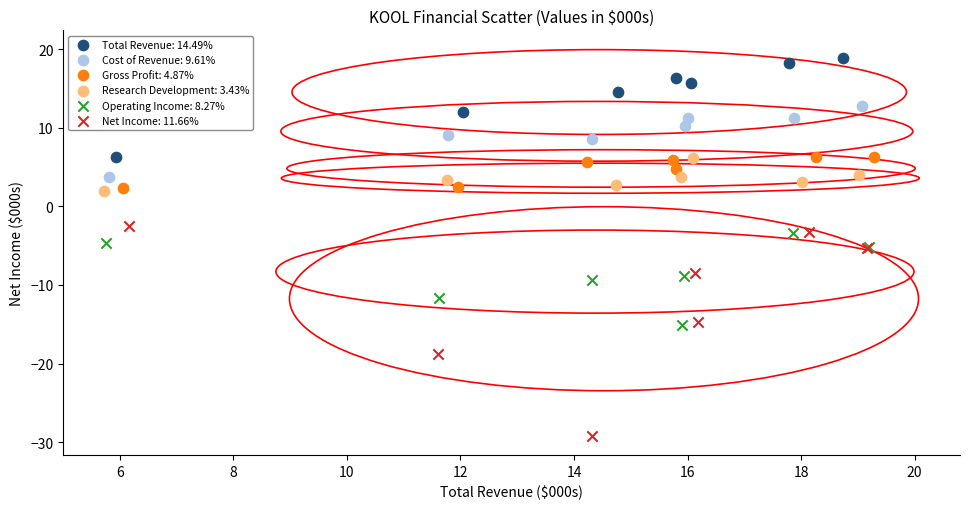

Which series contains the highest Y value?

Total Revenue: 14.49%